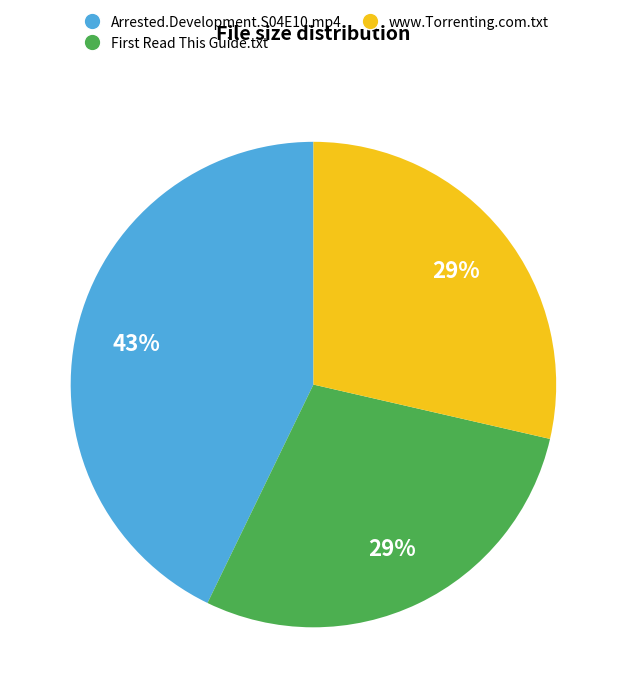

The Arrested.Development.S04E10.mp4 slice represents 29% of the pie. True or false?

False